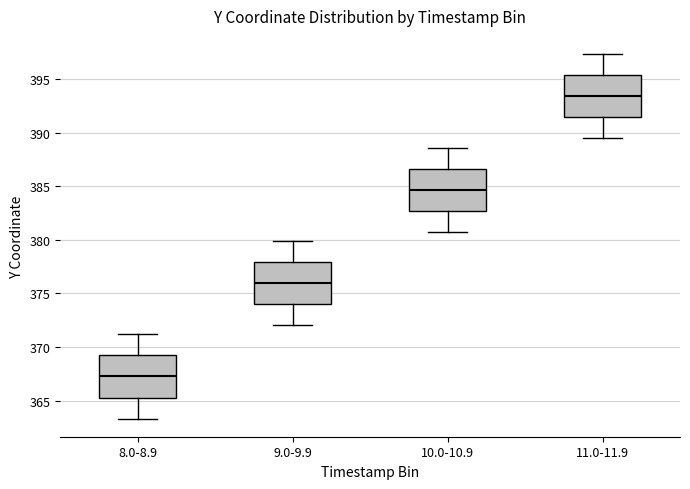

Where does the median line of the box for 9.0-9.9 sit on the y-axis? The values are not printed on the chart, so give them approximately, as read against the axis.

376.0